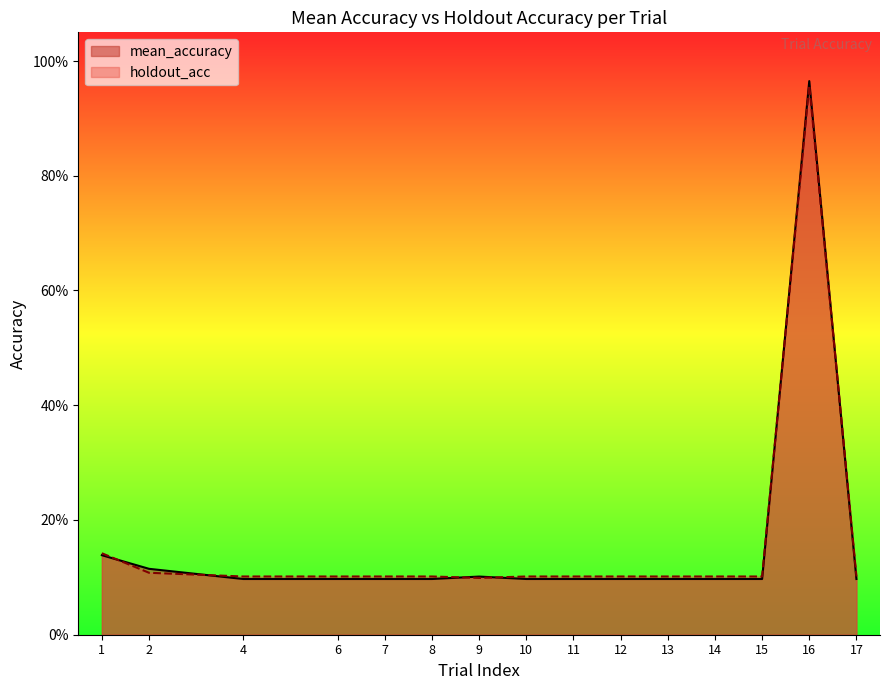

Reading right to left, extract all data points from this chart.

mean_accuracy: 17=0.1	16=1.0	15=0.1	14=0.1	13=0.1	12=0.1	11=0.1	10=0.1	9=0.1	8=0.1	7=0.1	6=0.1	4=0.1	2=0.1	1=0.1
holdout_acc: 17=0.1	16=1.0	15=0.1	14=0.1	13=0.1	12=0.1	11=0.1	10=0.1	9=0.1	8=0.1	7=0.1	6=0.1	4=0.1	2=0.1	1=0.1